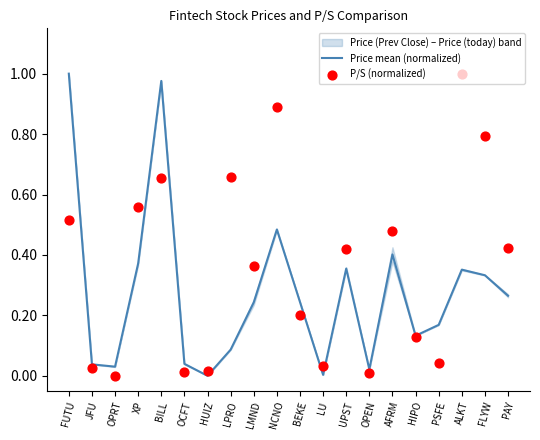

Which series contains the highest Y value?

Price mean (normalized)